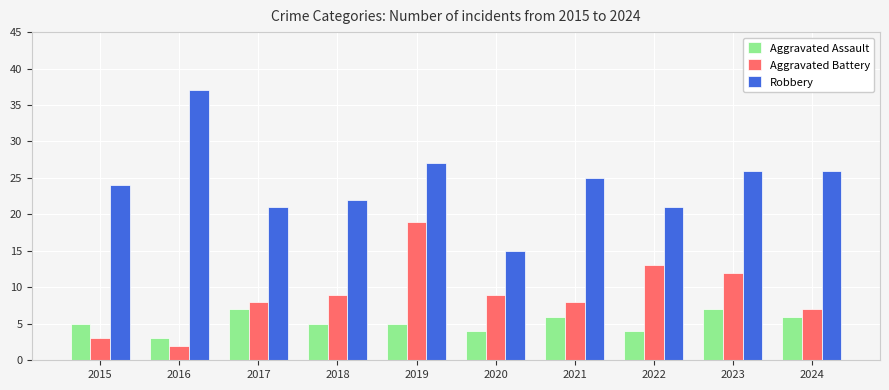

What are all the series names shown in the legend?

Aggravated Assault, Aggravated Battery, Robbery